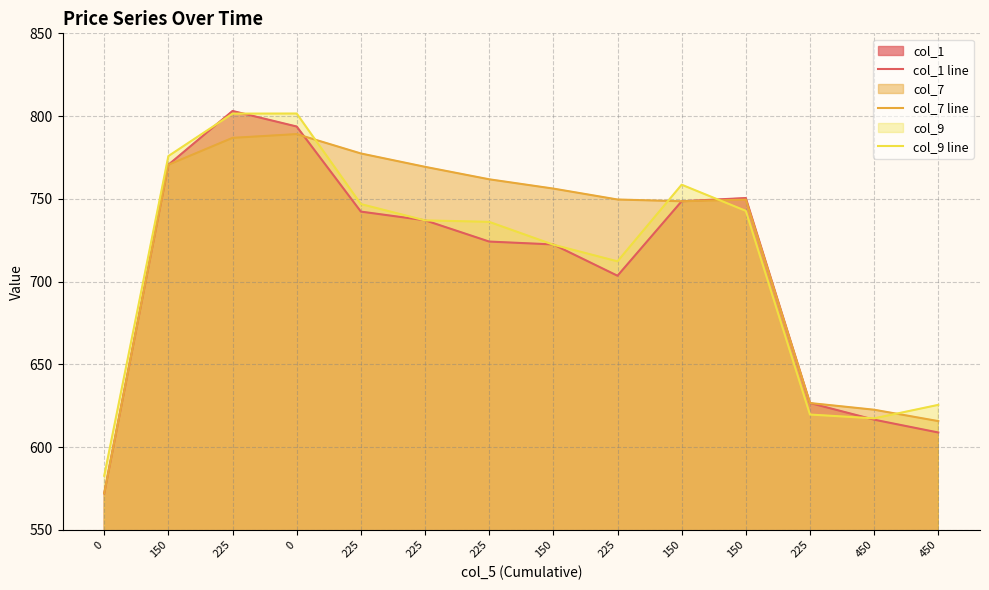

Rank the categories by col_9 line value from lowest to highest.

0, 450, 225, 450, 225, 150, 225, 225, 150, 225, 150, 150, 225, 0